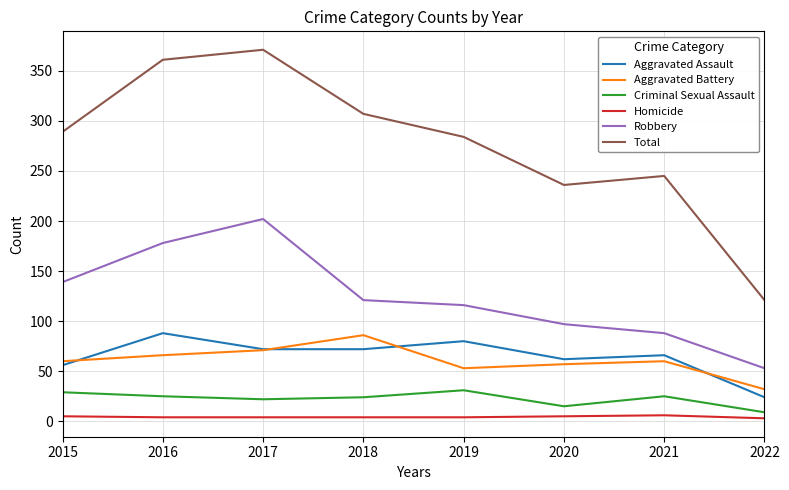

What is the total value across all series at 2015?

578